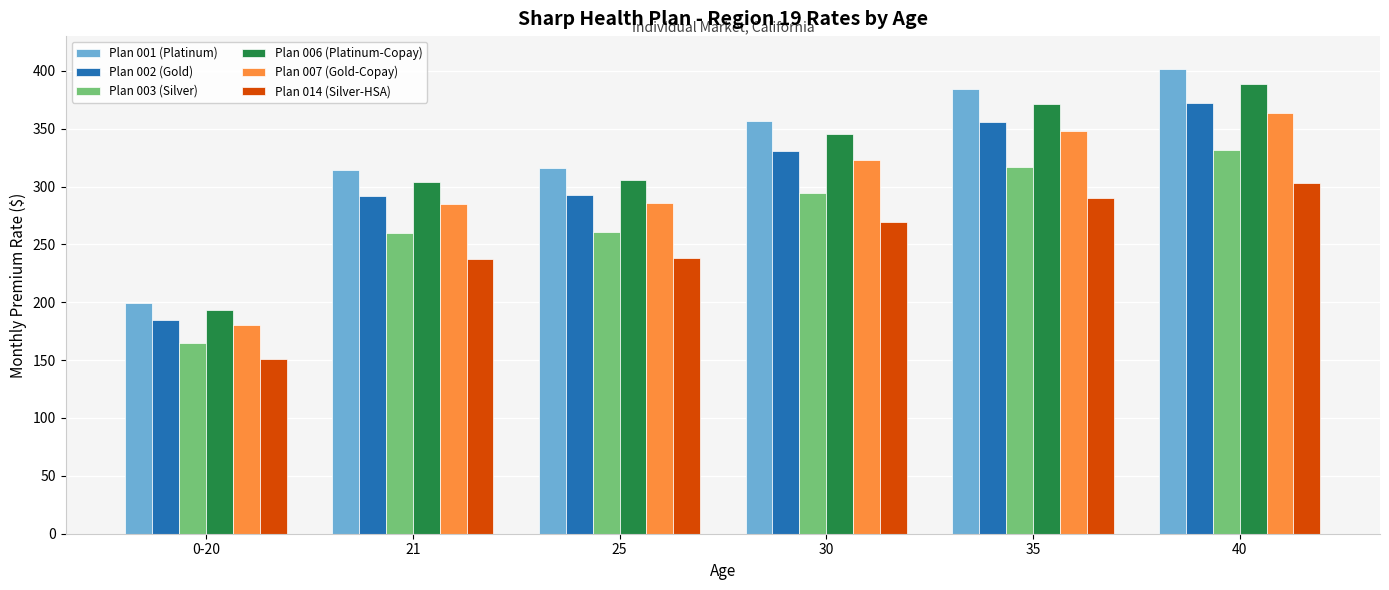

Where does the Plan 003 (Silver) series first go above 294?

30